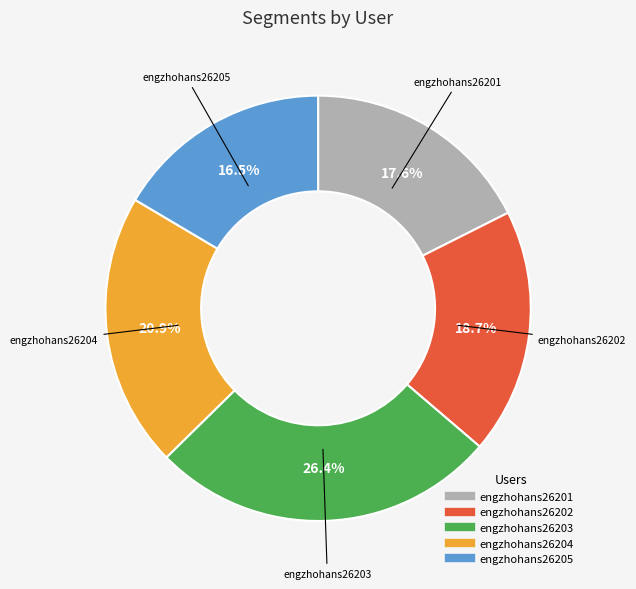

Is engzhohans26202 the majority of the pie?

No